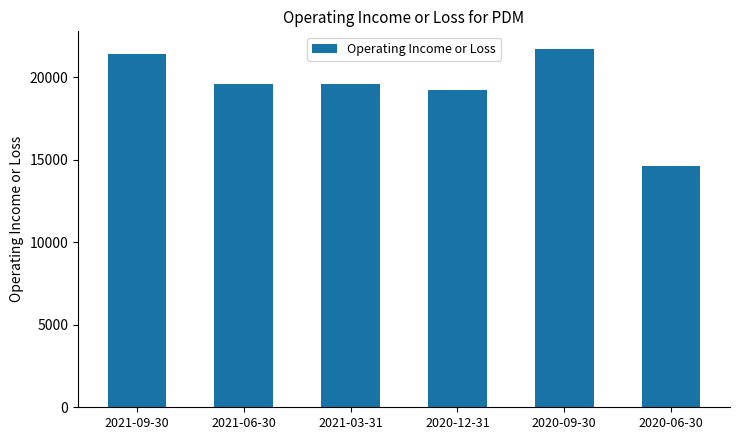

What is the ratio of the value at 2021-06-30 to the value at 2021-09-30?

0.9